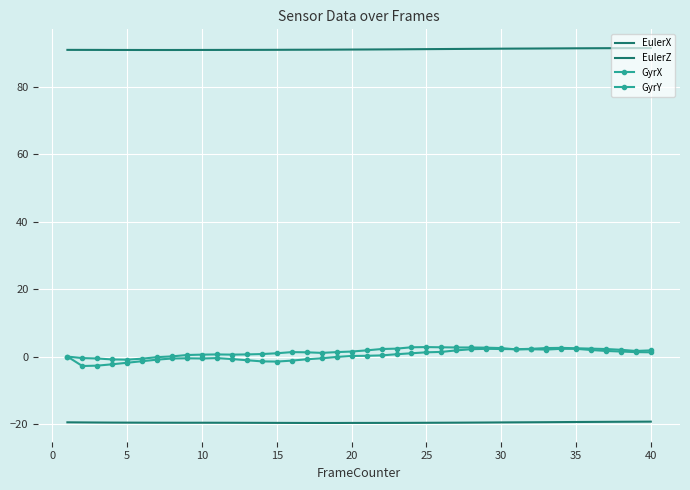

True or false: EulerX and GyrY intersect in this chart.

False